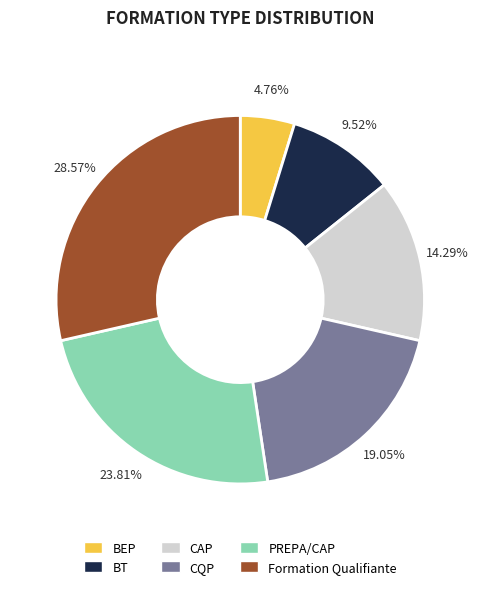

How much of the chart is everything except BT?

90.5%